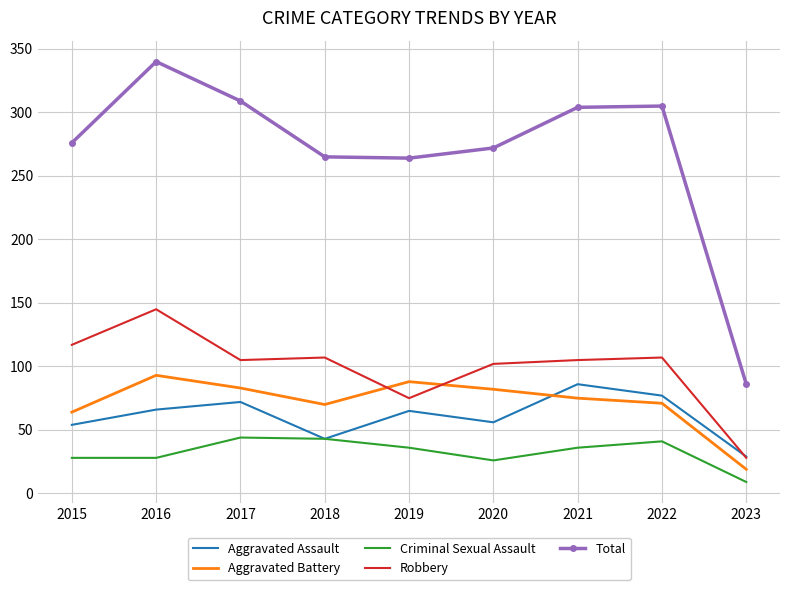

At which category does Aggravated Assault reach its first local peak?

2017